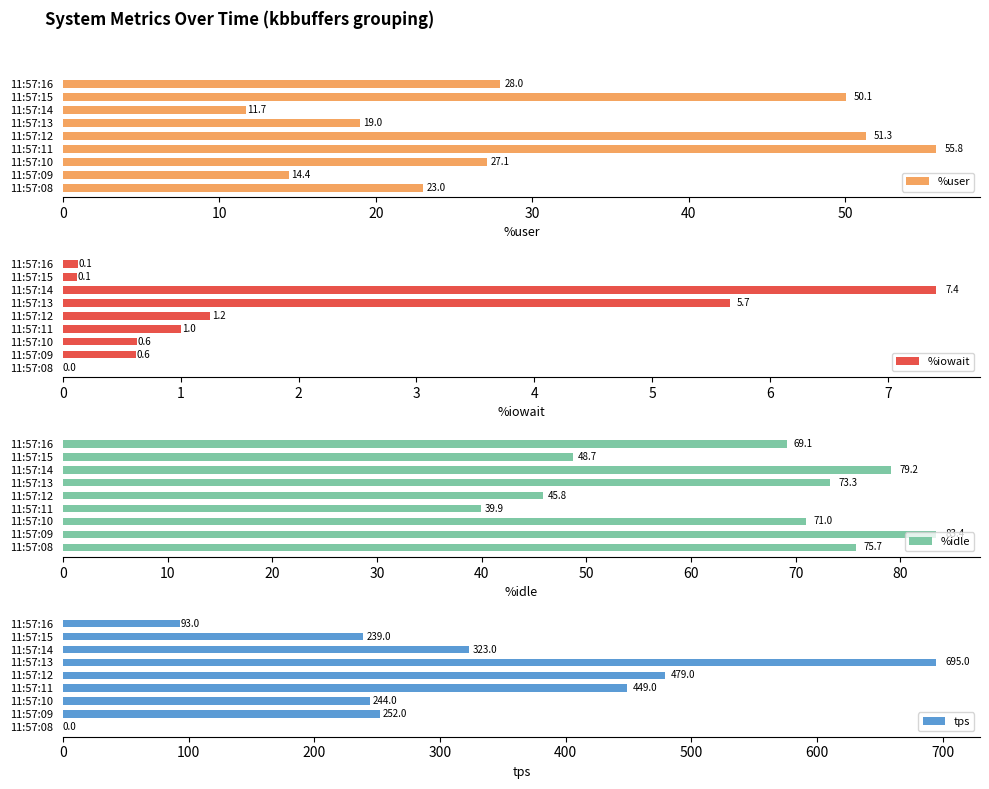

Which series has the largest total across all categories?

tps